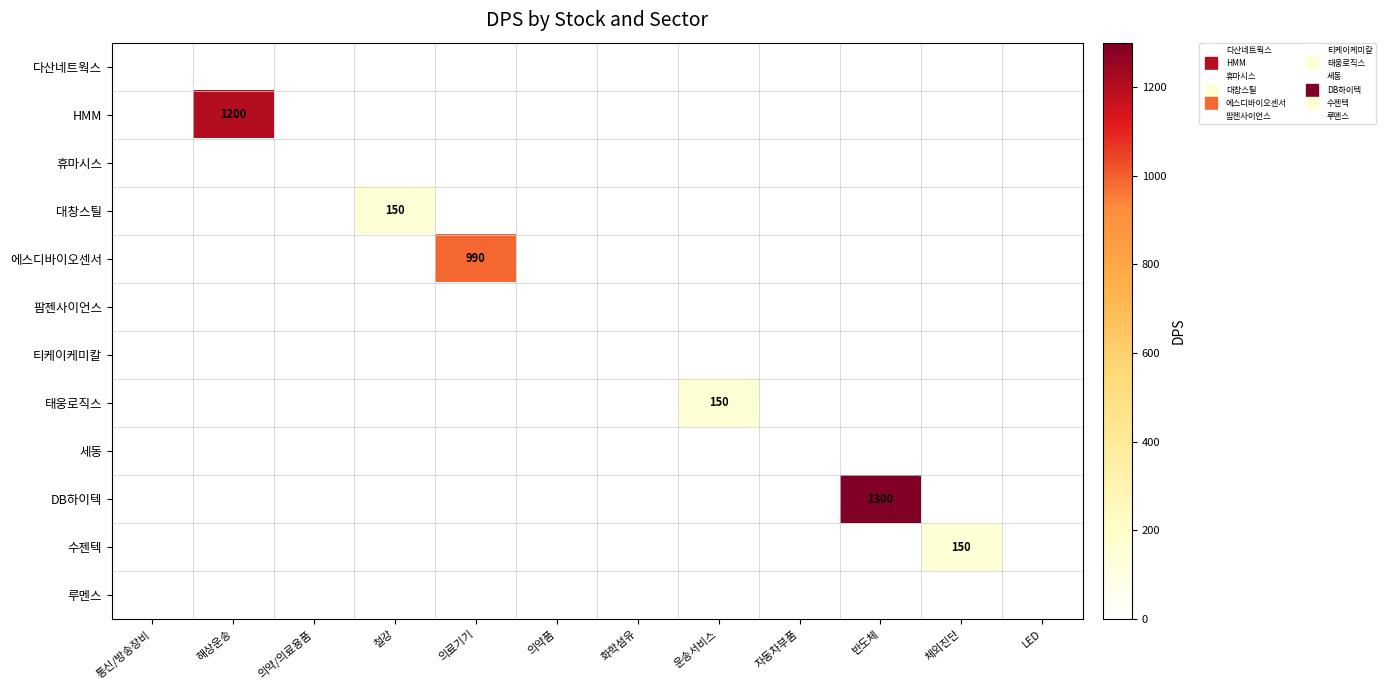

Which has a higher value, 의약/의료용품 or 운송서비스?

의약/의료용품